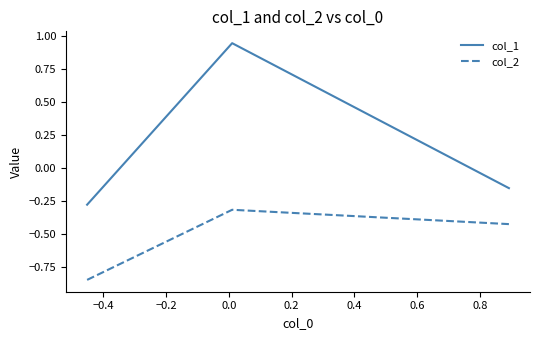

Rank the series by their average value, from highest to lowest.

col_1, col_2